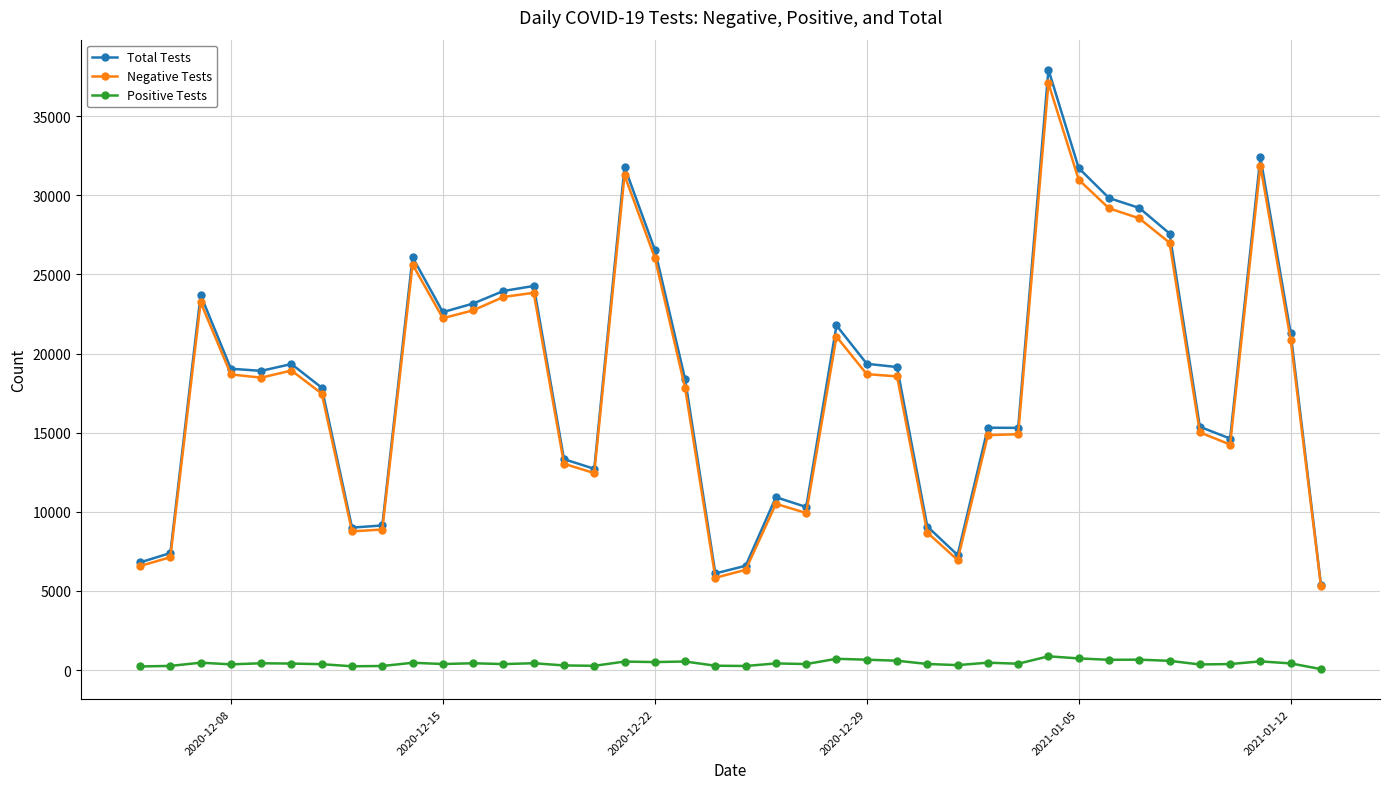

What is the value of the Total Tests point at the 5th from the left?

18906